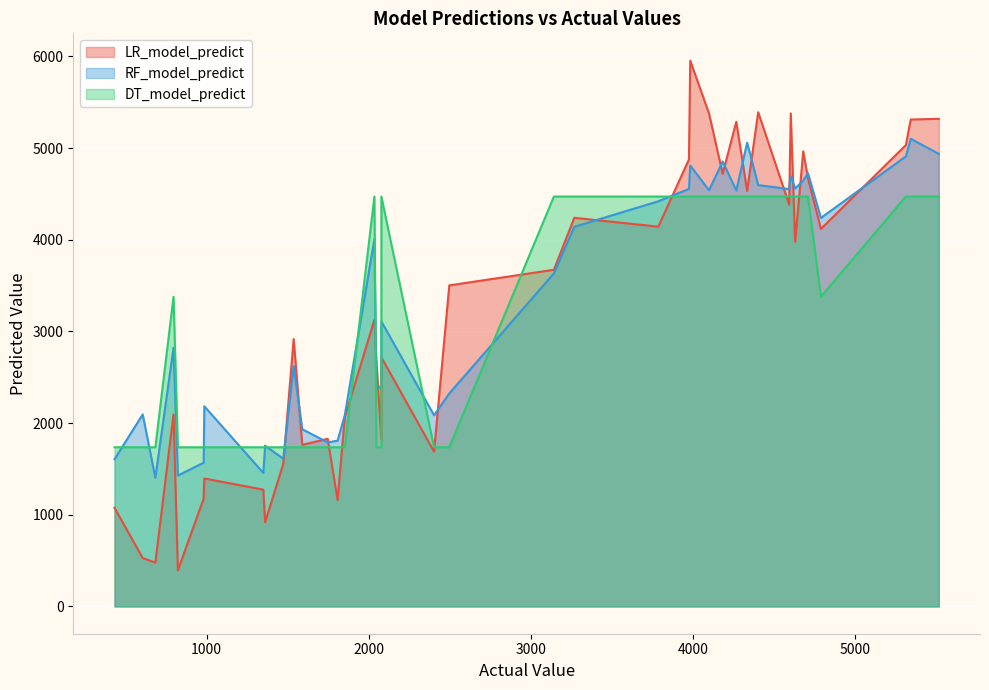

What is the smallest value displayed?

393.5